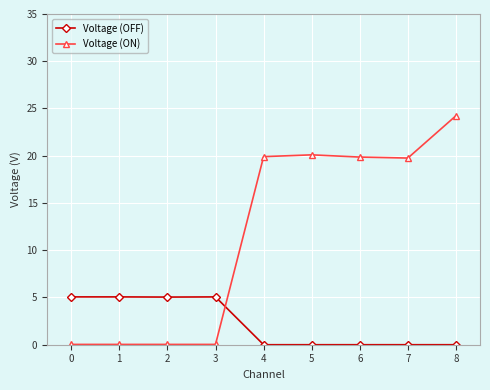

Is it true that Voltage (ON) equals 0.0 at 0?

True